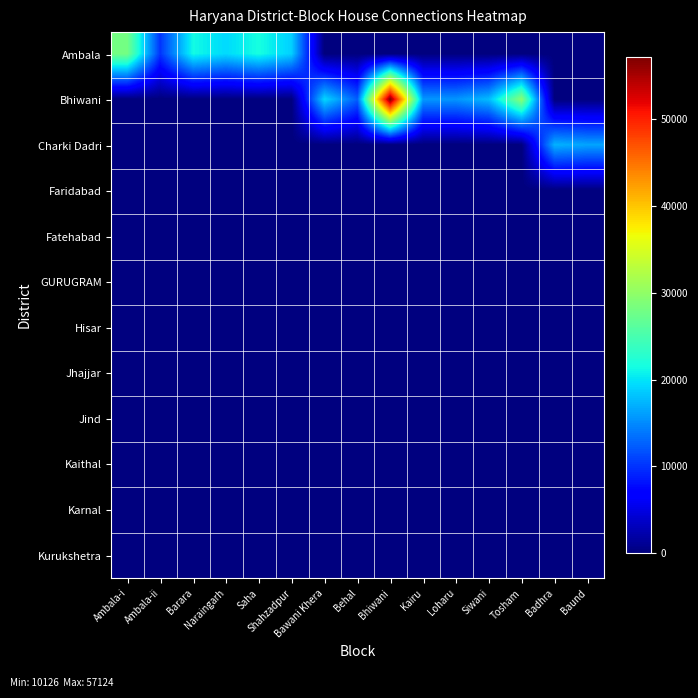

Between Ambala-i and Naraingarh, which is larger?

Ambala-i